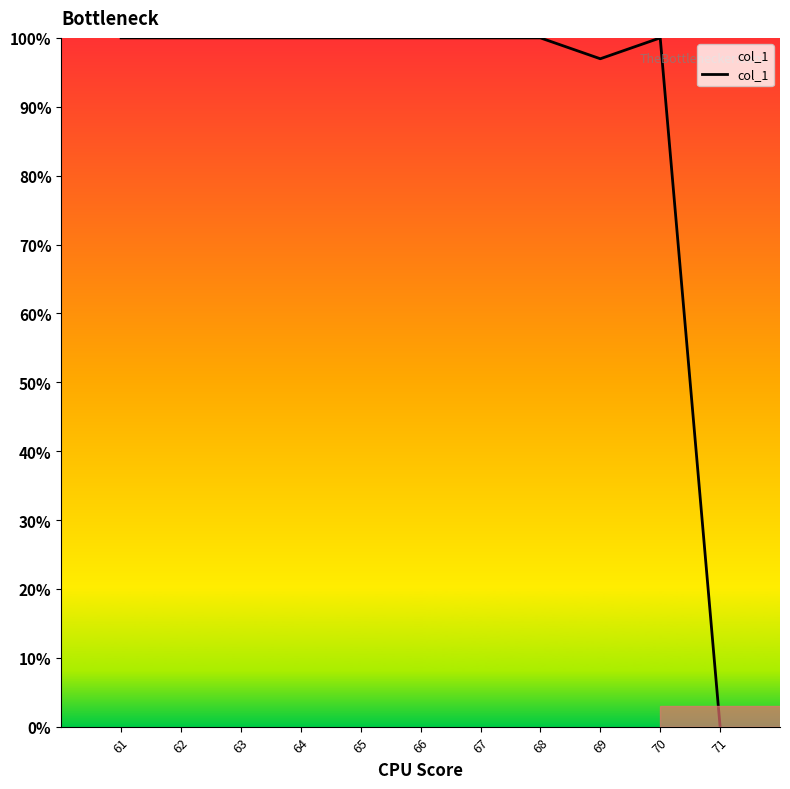

Where is the data nearest to the value 50?

69